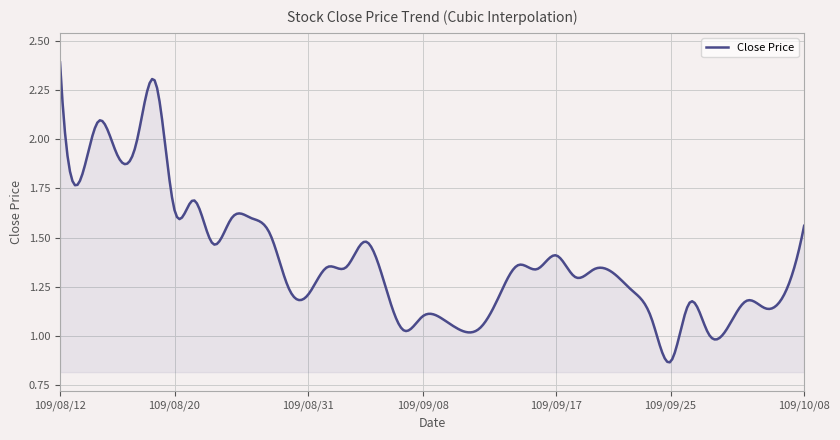

What is the greatest value displayed?

2.4